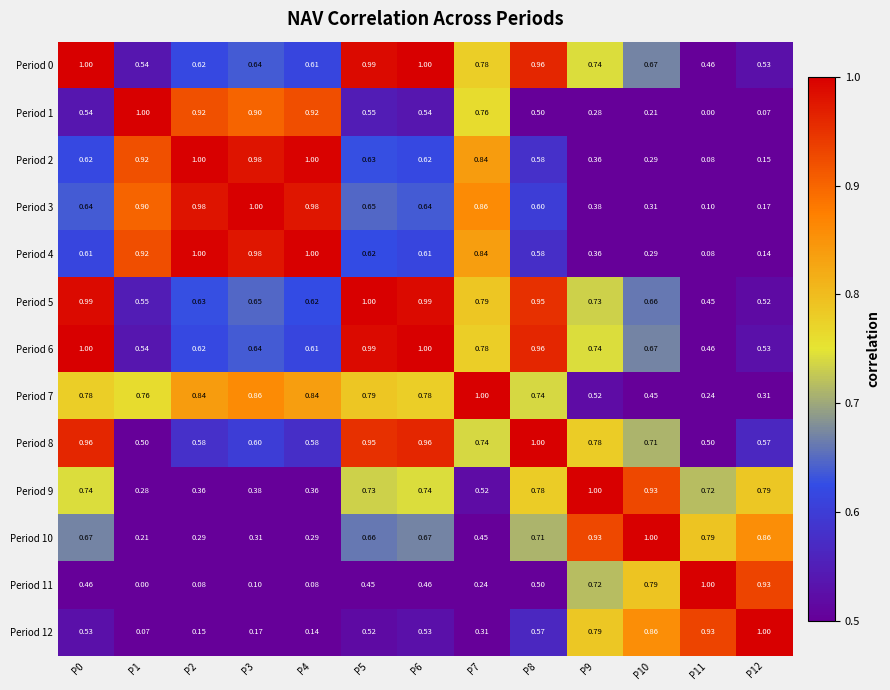

Is the value of Period 3 at P3 greater than the value of Period 7 at P3?

Yes